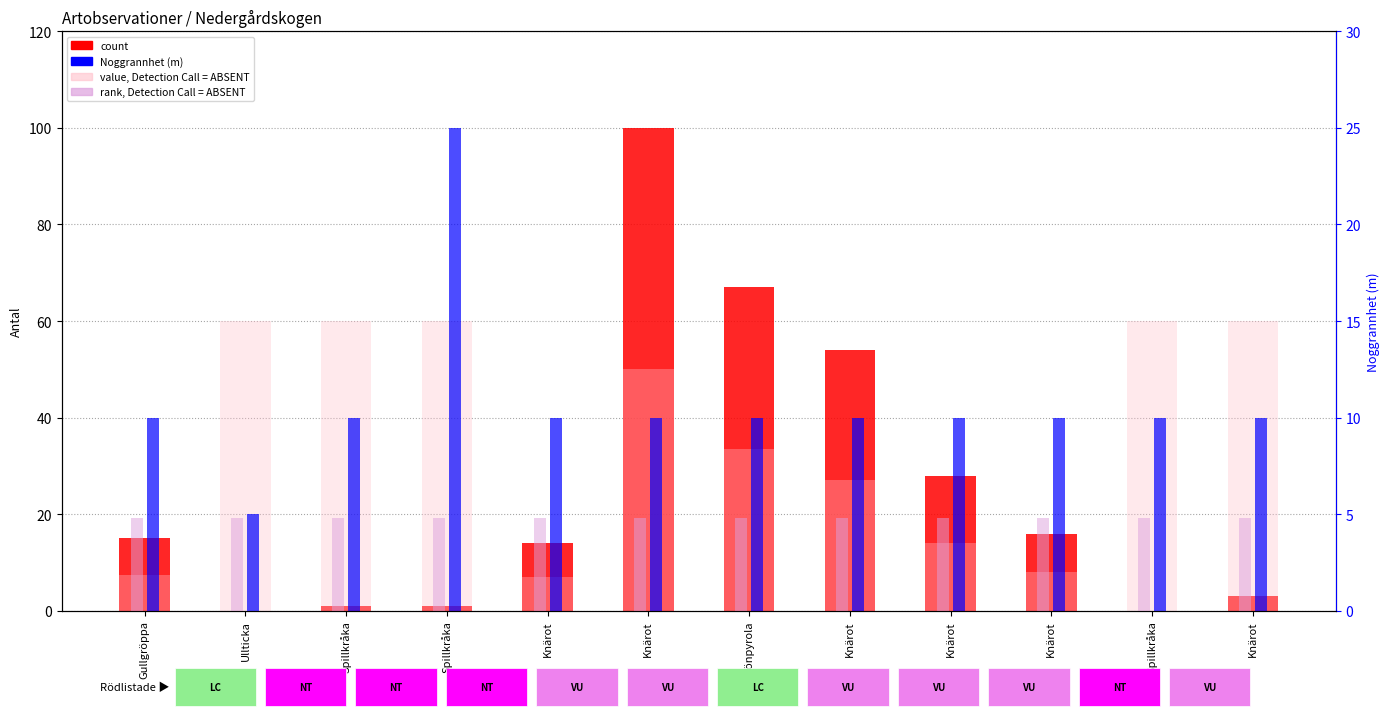

At Spillkråka, list the series in order from largest to smallest.

value, Detection Call = ABSENT, Noggrannhet (m), rank, Detection Call = ABSENT, count